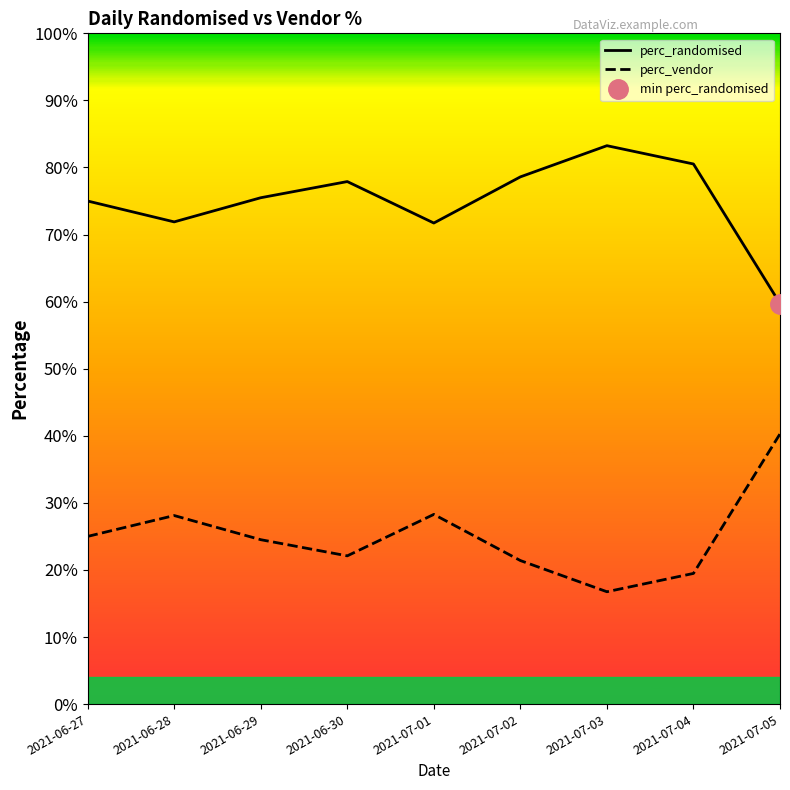

Reading left to right, transcribe all the data shown in this chart.

perc_randomised: 2021-06-27=75.0	2021-06-28=71.9	2021-06-29=75.5	2021-06-30=77.9	2021-07-01=71.7	2021-07-02=78.6	2021-07-03=83.2	2021-07-04=80.5	2021-07-05=59.7
perc_vendor: 2021-06-27=25.0	2021-06-28=28.1	2021-06-29=24.5	2021-06-30=22.1	2021-07-01=28.3	2021-07-02=21.4	2021-07-03=16.8	2021-07-04=19.5	2021-07-05=40.3